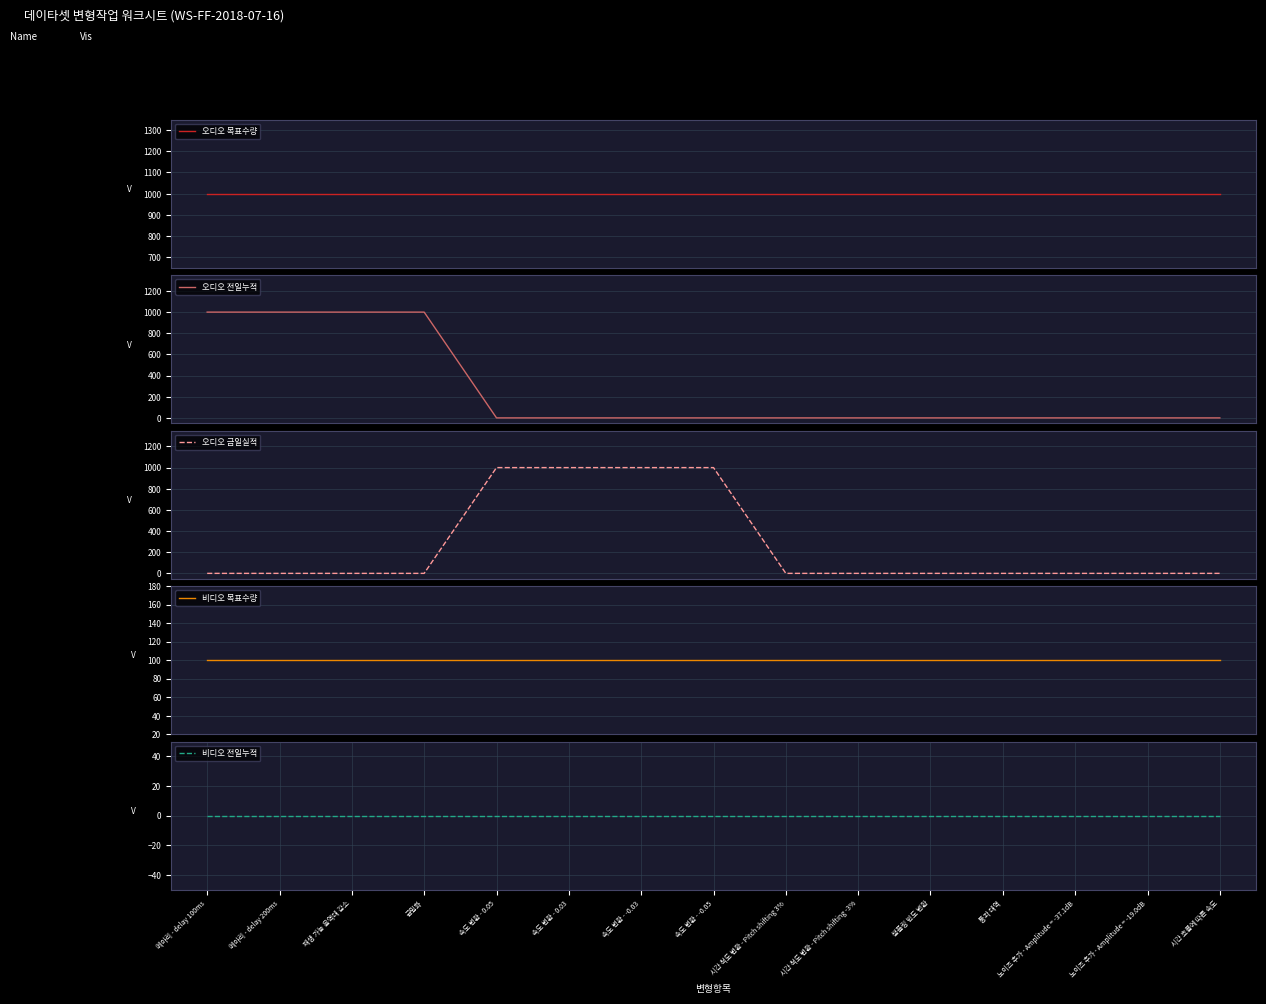

Reading left to right, extract all data points from this chart.

오디오 목표수량: 1000	1000	1000	1000	1000	1000	1000	1000	1000	1000	1000	1000	1000	1000	1000
오디오 전일누적: 1000	1000	1000	1000	0	0	0	0	0	0	0	0	0	0	0
오디오 금일실적: 0	0	0	0	1000	1000	1000	1000	0	0	0	0	0	0	0
비디오 목표수량: 100	100	100	100	100	100	100	100	100	100	100	100	100	100	100
비디오 전일누적: 0	0	0	0	0	0	0	0	0	0	0	0	0	0	0